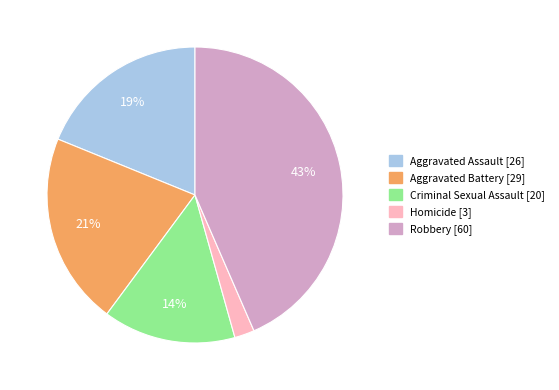

The Aggravated Battery slice represents 14% of the pie. True or false?

False